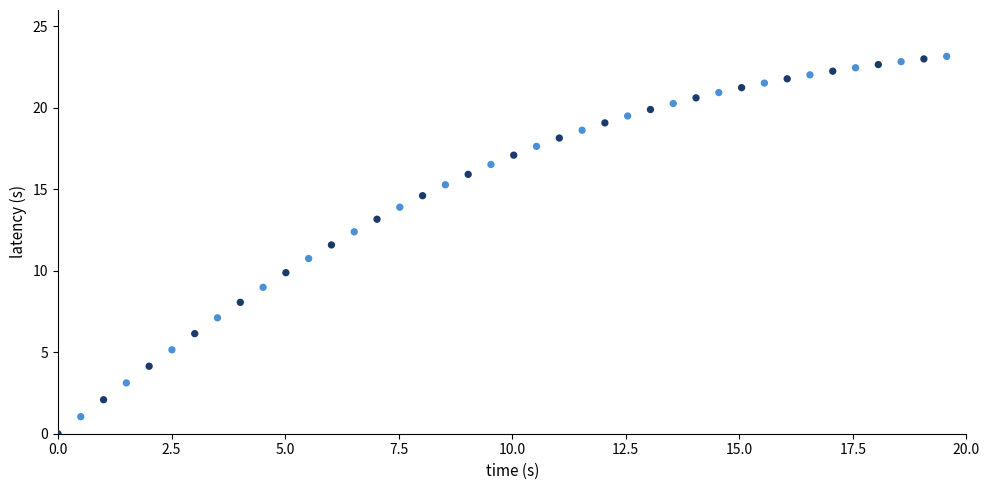

What is the range of X values (max minus min)?

19.6